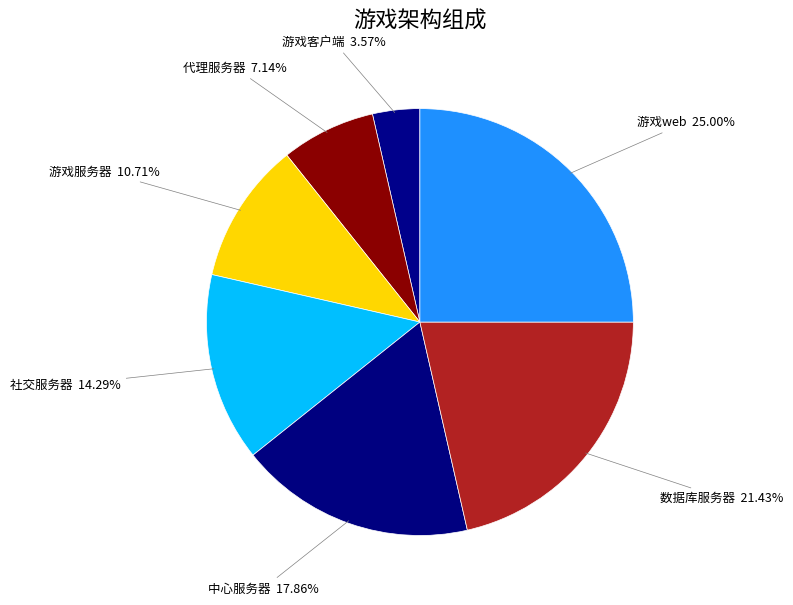

Between 游戏web and 中心服务器, which is larger?

游戏web